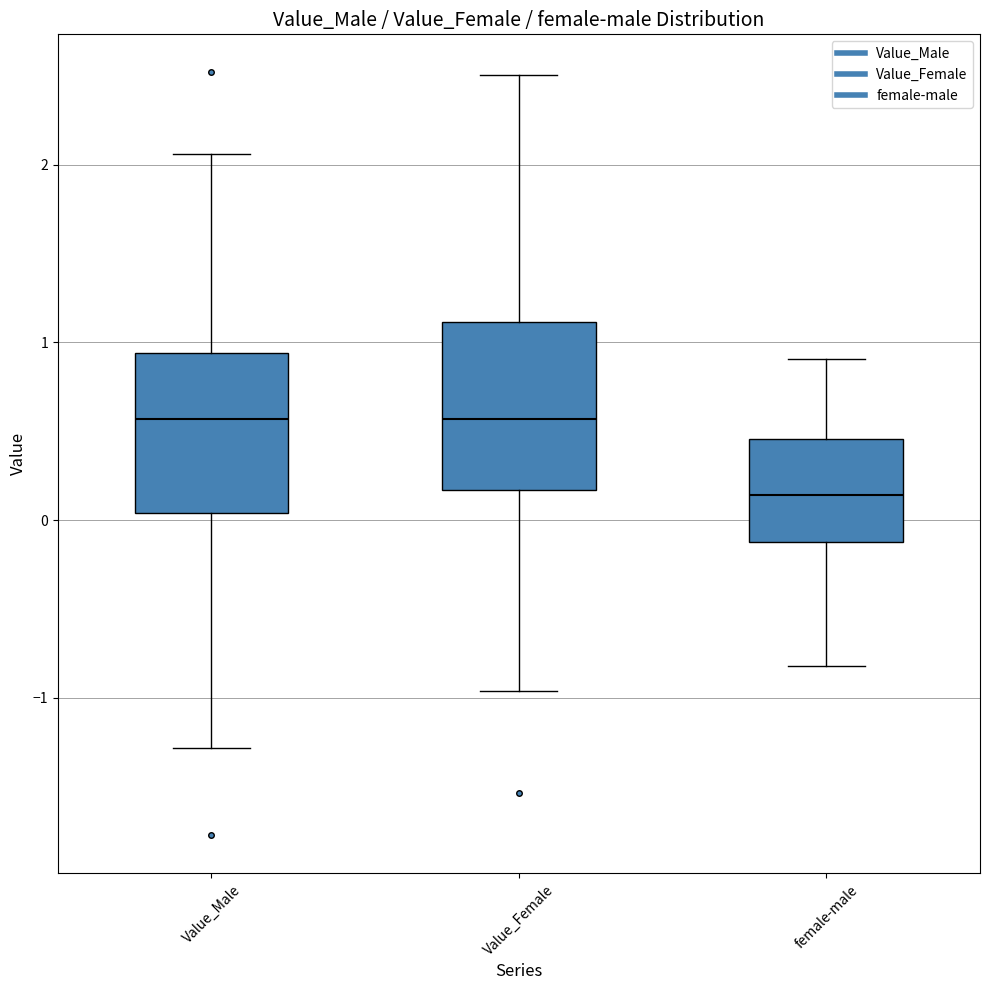

Reading left to right, read every box against the y-axis: the position of its median line, the range the box covers, and the ends of its whiskers. The values are not printed on the chart, so give them approximately, as read against the axis.

Value_Male: median 0.6, box 0.0 to 0.9, whiskers -1.3 to 2.1
Value_Female: median 0.6, box 0.2 to 1.1, whiskers -1.0 to 2.5
female-male: median 0.1, box -0.1 to 0.5, whiskers -0.8 to 0.9